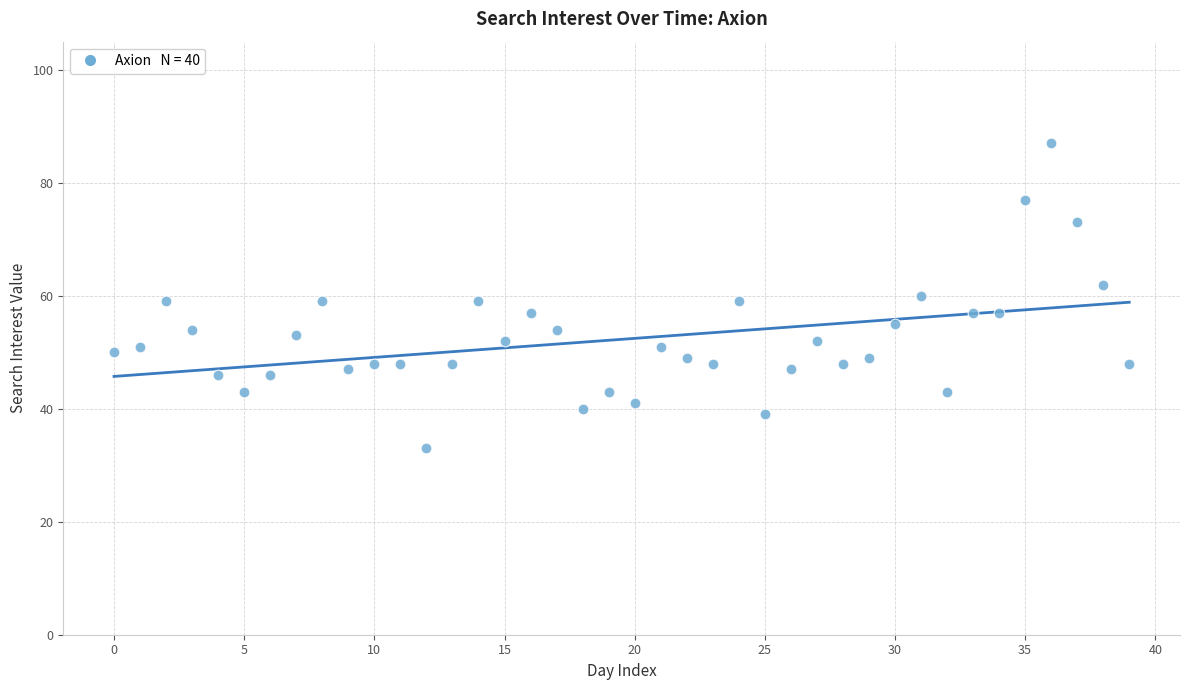

What is the range of Y values (max minus min)?

54